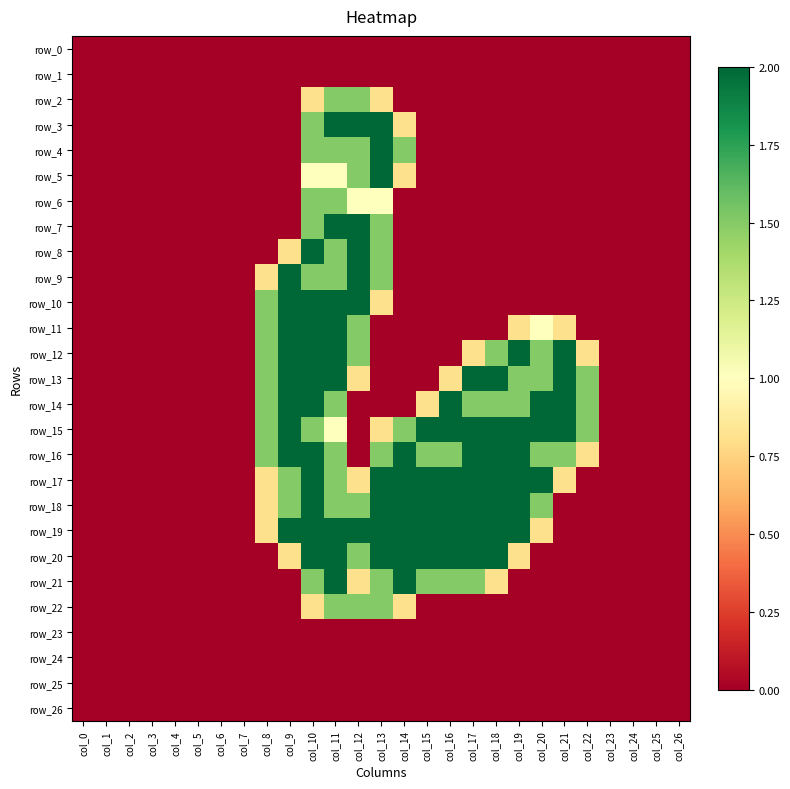

Reading right to left, what are all the values shown in this chart?

row_0: col_26=0.0	col_25=0.0	col_24=0.0	col_23=0.0	col_22=0.0	col_21=0.0	col_20=0.0	col_19=0.0	col_18=0.0	col_17=0.0	col_16=0.0	col_15=0.0	col_14=0.0	col_13=0.0	col_12=0.0	col_11=0.0	col_10=0.0	col_9=0.0	col_8=0.0	col_7=0.0	col_6=0.0	col_5=0.0	col_4=0.0	col_3=0.0	col_2=0.0	col_1=0.0	col_0=0.0
row_1: col_26=0.0	col_25=0.0	col_24=0.0	col_23=0.0	col_22=0.0	col_21=0.0	col_20=0.0	col_19=0.0	col_18=0.0	col_17=0.0	col_16=0.0	col_15=0.0	col_14=0.0	col_13=0.0	col_12=0.0	col_11=0.0	col_10=0.0	col_9=0.0	col_8=0.0	col_7=0.0	col_6=0.0	col_5=0.0	col_4=0.0	col_3=0.0	col_2=0.0	col_1=0.0	col_0=0.0
row_2: col_26=0.0	col_25=0.0	col_24=0.0	col_23=0.0	col_22=0.0	col_21=0.0	col_20=0.0	col_19=0.0	col_18=0.0	col_17=0.0	col_16=0.0	col_15=0.0	col_14=0.0	col_13=0.8	col_12=1.5	col_11=1.5	col_10=0.8	col_9=0.0	col_8=0.0	col_7=0.0	col_6=0.0	col_5=0.0	col_4=0.0	col_3=0.0	col_2=0.0	col_1=0.0	col_0=0.0
row_3: col_26=0.0	col_25=0.0	col_24=0.0	col_23=0.0	col_22=0.0	col_21=0.0	col_20=0.0	col_19=0.0	col_18=0.0	col_17=0.0	col_16=0.0	col_15=0.0	col_14=0.8	col_13=2.0	col_12=2.0	col_11=2.0	col_10=1.5	col_9=0.0	col_8=0.0	col_7=0.0	col_6=0.0	col_5=0.0	col_4=0.0	col_3=0.0	col_2=0.0	col_1=0.0	col_0=0.0
row_4: col_26=0.0	col_25=0.0	col_24=0.0	col_23=0.0	col_22=0.0	col_21=0.0	col_20=0.0	col_19=0.0	col_18=0.0	col_17=0.0	col_16=0.0	col_15=0.0	col_14=1.5	col_13=2.0	col_12=1.5	col_11=1.5	col_10=1.5	col_9=0.0	col_8=0.0	col_7=0.0	col_6=0.0	col_5=0.0	col_4=0.0	col_3=0.0	col_2=0.0	col_1=0.0	col_0=0.0
row_5: col_26=0.0	col_25=0.0	col_24=0.0	col_23=0.0	col_22=0.0	col_21=0.0	col_20=0.0	col_19=0.0	col_18=0.0	col_17=0.0	col_16=0.0	col_15=0.0	col_14=0.8	col_13=2.0	col_12=1.5	col_11=1.0	col_10=1.0	col_9=0.0	col_8=0.0	col_7=0.0	col_6=0.0	col_5=0.0	col_4=0.0	col_3=0.0	col_2=0.0	col_1=0.0	col_0=0.0
row_6: col_26=0.0	col_25=0.0	col_24=0.0	col_23=0.0	col_22=0.0	col_21=0.0	col_20=0.0	col_19=0.0	col_18=0.0	col_17=0.0	col_16=0.0	col_15=0.0	col_14=0.0	col_13=1.0	col_12=1.0	col_11=1.5	col_10=1.5	col_9=0.0	col_8=0.0	col_7=0.0	col_6=0.0	col_5=0.0	col_4=0.0	col_3=0.0	col_2=0.0	col_1=0.0	col_0=0.0
row_7: col_26=0.0	col_25=0.0	col_24=0.0	col_23=0.0	col_22=0.0	col_21=0.0	col_20=0.0	col_19=0.0	col_18=0.0	col_17=0.0	col_16=0.0	col_15=0.0	col_14=0.0	col_13=1.5	col_12=2.0	col_11=2.0	col_10=1.5	col_9=0.0	col_8=0.0	col_7=0.0	col_6=0.0	col_5=0.0	col_4=0.0	col_3=0.0	col_2=0.0	col_1=0.0	col_0=0.0
row_8: col_26=0.0	col_25=0.0	col_24=0.0	col_23=0.0	col_22=0.0	col_21=0.0	col_20=0.0	col_19=0.0	col_18=0.0	col_17=0.0	col_16=0.0	col_15=0.0	col_14=0.0	col_13=1.5	col_12=2.0	col_11=1.5	col_10=2.0	col_9=0.8	col_8=0.0	col_7=0.0	col_6=0.0	col_5=0.0	col_4=0.0	col_3=0.0	col_2=0.0	col_1=0.0	col_0=0.0
row_9: col_26=0.0	col_25=0.0	col_24=0.0	col_23=0.0	col_22=0.0	col_21=0.0	col_20=0.0	col_19=0.0	col_18=0.0	col_17=0.0	col_16=0.0	col_15=0.0	col_14=0.0	col_13=1.5	col_12=2.0	col_11=1.5	col_10=1.5	col_9=2.0	col_8=0.8	col_7=0.0	col_6=0.0	col_5=0.0	col_4=0.0	col_3=0.0	col_2=0.0	col_1=0.0	col_0=0.0
row_10: col_26=0.0	col_25=0.0	col_24=0.0	col_23=0.0	col_22=0.0	col_21=0.0	col_20=0.0	col_19=0.0	col_18=0.0	col_17=0.0	col_16=0.0	col_15=0.0	col_14=0.0	col_13=0.8	col_12=2.0	col_11=2.0	col_10=2.0	col_9=2.0	col_8=1.5	col_7=0.0	col_6=0.0	col_5=0.0	col_4=0.0	col_3=0.0	col_2=0.0	col_1=0.0	col_0=0.0
row_11: col_26=0.0	col_25=0.0	col_24=0.0	col_23=0.0	col_22=0.0	col_21=0.8	col_20=1.0	col_19=0.8	col_18=0.0	col_17=0.0	col_16=0.0	col_15=0.0	col_14=0.0	col_13=0.0	col_12=1.5	col_11=2.0	col_10=2.0	col_9=2.0	col_8=1.5	col_7=0.0	col_6=0.0	col_5=0.0	col_4=0.0	col_3=0.0	col_2=0.0	col_1=0.0	col_0=0.0
row_12: col_26=0.0	col_25=0.0	col_24=0.0	col_23=0.0	col_22=0.8	col_21=2.0	col_20=1.5	col_19=2.0	col_18=1.5	col_17=0.8	col_16=0.0	col_15=0.0	col_14=0.0	col_13=0.0	col_12=1.5	col_11=2.0	col_10=2.0	col_9=2.0	col_8=1.5	col_7=0.0	col_6=0.0	col_5=0.0	col_4=0.0	col_3=0.0	col_2=0.0	col_1=0.0	col_0=0.0
row_13: col_26=0.0	col_25=0.0	col_24=0.0	col_23=0.0	col_22=1.5	col_21=2.0	col_20=1.5	col_19=1.5	col_18=2.0	col_17=2.0	col_16=0.8	col_15=0.0	col_14=0.0	col_13=0.0	col_12=0.8	col_11=2.0	col_10=2.0	col_9=2.0	col_8=1.5	col_7=0.0	col_6=0.0	col_5=0.0	col_4=0.0	col_3=0.0	col_2=0.0	col_1=0.0	col_0=0.0
row_14: col_26=0.0	col_25=0.0	col_24=0.0	col_23=0.0	col_22=1.5	col_21=2.0	col_20=2.0	col_19=1.5	col_18=1.5	col_17=1.5	col_16=2.0	col_15=0.8	col_14=0.0	col_13=0.0	col_12=0.0	col_11=1.5	col_10=2.0	col_9=2.0	col_8=1.5	col_7=0.0	col_6=0.0	col_5=0.0	col_4=0.0	col_3=0.0	col_2=0.0	col_1=0.0	col_0=0.0
row_15: col_26=0.0	col_25=0.0	col_24=0.0	col_23=0.0	col_22=1.5	col_21=2.0	col_20=2.0	col_19=2.0	col_18=2.0	col_17=2.0	col_16=2.0	col_15=2.0	col_14=1.5	col_13=0.8	col_12=0.0	col_11=1.0	col_10=1.5	col_9=2.0	col_8=1.5	col_7=0.0	col_6=0.0	col_5=0.0	col_4=0.0	col_3=0.0	col_2=0.0	col_1=0.0	col_0=0.0
row_16: col_26=0.0	col_25=0.0	col_24=0.0	col_23=0.0	col_22=0.8	col_21=1.5	col_20=1.5	col_19=2.0	col_18=2.0	col_17=2.0	col_16=1.5	col_15=1.5	col_14=2.0	col_13=1.5	col_12=0.0	col_11=1.5	col_10=2.0	col_9=2.0	col_8=1.5	col_7=0.0	col_6=0.0	col_5=0.0	col_4=0.0	col_3=0.0	col_2=0.0	col_1=0.0	col_0=0.0
row_17: col_26=0.0	col_25=0.0	col_24=0.0	col_23=0.0	col_22=0.0	col_21=0.8	col_20=2.0	col_19=2.0	col_18=2.0	col_17=2.0	col_16=2.0	col_15=2.0	col_14=2.0	col_13=2.0	col_12=0.8	col_11=1.5	col_10=2.0	col_9=1.5	col_8=0.8	col_7=0.0	col_6=0.0	col_5=0.0	col_4=0.0	col_3=0.0	col_2=0.0	col_1=0.0	col_0=0.0
row_18: col_26=0.0	col_25=0.0	col_24=0.0	col_23=0.0	col_22=0.0	col_21=0.0	col_20=1.5	col_19=2.0	col_18=2.0	col_17=2.0	col_16=2.0	col_15=2.0	col_14=2.0	col_13=2.0	col_12=1.5	col_11=1.5	col_10=2.0	col_9=1.5	col_8=0.8	col_7=0.0	col_6=0.0	col_5=0.0	col_4=0.0	col_3=0.0	col_2=0.0	col_1=0.0	col_0=0.0
row_19: col_26=0.0	col_25=0.0	col_24=0.0	col_23=0.0	col_22=0.0	col_21=0.0	col_20=0.8	col_19=2.0	col_18=2.0	col_17=2.0	col_16=2.0	col_15=2.0	col_14=2.0	col_13=2.0	col_12=2.0	col_11=2.0	col_10=2.0	col_9=2.0	col_8=0.8	col_7=0.0	col_6=0.0	col_5=0.0	col_4=0.0	col_3=0.0	col_2=0.0	col_1=0.0	col_0=0.0
row_20: col_26=0.0	col_25=0.0	col_24=0.0	col_23=0.0	col_22=0.0	col_21=0.0	col_20=0.0	col_19=0.8	col_18=2.0	col_17=2.0	col_16=2.0	col_15=2.0	col_14=2.0	col_13=2.0	col_12=1.5	col_11=2.0	col_10=2.0	col_9=0.8	col_8=0.0	col_7=0.0	col_6=0.0	col_5=0.0	col_4=0.0	col_3=0.0	col_2=0.0	col_1=0.0	col_0=0.0
row_21: col_26=0.0	col_25=0.0	col_24=0.0	col_23=0.0	col_22=0.0	col_21=0.0	col_20=0.0	col_19=0.0	col_18=0.8	col_17=1.5	col_16=1.5	col_15=1.5	col_14=2.0	col_13=1.5	col_12=0.8	col_11=2.0	col_10=1.5	col_9=0.0	col_8=0.0	col_7=0.0	col_6=0.0	col_5=0.0	col_4=0.0	col_3=0.0	col_2=0.0	col_1=0.0	col_0=0.0
row_22: col_26=0.0	col_25=0.0	col_24=0.0	col_23=0.0	col_22=0.0	col_21=0.0	col_20=0.0	col_19=0.0	col_18=0.0	col_17=0.0	col_16=0.0	col_15=0.0	col_14=0.8	col_13=1.5	col_12=1.5	col_11=1.5	col_10=0.8	col_9=0.0	col_8=0.0	col_7=0.0	col_6=0.0	col_5=0.0	col_4=0.0	col_3=0.0	col_2=0.0	col_1=0.0	col_0=0.0
row_23: col_26=0.0	col_25=0.0	col_24=0.0	col_23=0.0	col_22=0.0	col_21=0.0	col_20=0.0	col_19=0.0	col_18=0.0	col_17=0.0	col_16=0.0	col_15=0.0	col_14=0.0	col_13=0.0	col_12=0.0	col_11=0.0	col_10=0.0	col_9=0.0	col_8=0.0	col_7=0.0	col_6=0.0	col_5=0.0	col_4=0.0	col_3=0.0	col_2=0.0	col_1=0.0	col_0=0.0
row_24: col_26=0.0	col_25=0.0	col_24=0.0	col_23=0.0	col_22=0.0	col_21=0.0	col_20=0.0	col_19=0.0	col_18=0.0	col_17=0.0	col_16=0.0	col_15=0.0	col_14=0.0	col_13=0.0	col_12=0.0	col_11=0.0	col_10=0.0	col_9=0.0	col_8=0.0	col_7=0.0	col_6=0.0	col_5=0.0	col_4=0.0	col_3=0.0	col_2=0.0	col_1=0.0	col_0=0.0
row_25: col_26=0.0	col_25=0.0	col_24=0.0	col_23=0.0	col_22=0.0	col_21=0.0	col_20=0.0	col_19=0.0	col_18=0.0	col_17=0.0	col_16=0.0	col_15=0.0	col_14=0.0	col_13=0.0	col_12=0.0	col_11=0.0	col_10=0.0	col_9=0.0	col_8=0.0	col_7=0.0	col_6=0.0	col_5=0.0	col_4=0.0	col_3=0.0	col_2=0.0	col_1=0.0	col_0=0.0
row_26: col_26=0.0	col_25=0.0	col_24=0.0	col_23=0.0	col_22=0.0	col_21=0.0	col_20=0.0	col_19=0.0	col_18=0.0	col_17=0.0	col_16=0.0	col_15=0.0	col_14=0.0	col_13=0.0	col_12=0.0	col_11=0.0	col_10=0.0	col_9=0.0	col_8=0.0	col_7=0.0	col_6=0.0	col_5=0.0	col_4=0.0	col_3=0.0	col_2=0.0	col_1=0.0	col_0=0.0